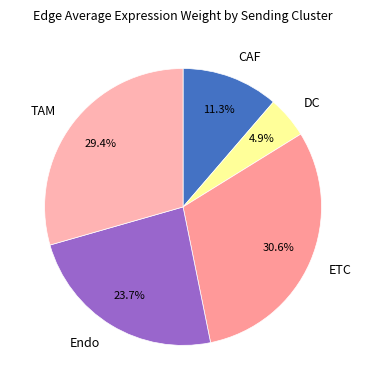

To the nearest percent, what is the difference between the DC and ETC slice percentages?

26%